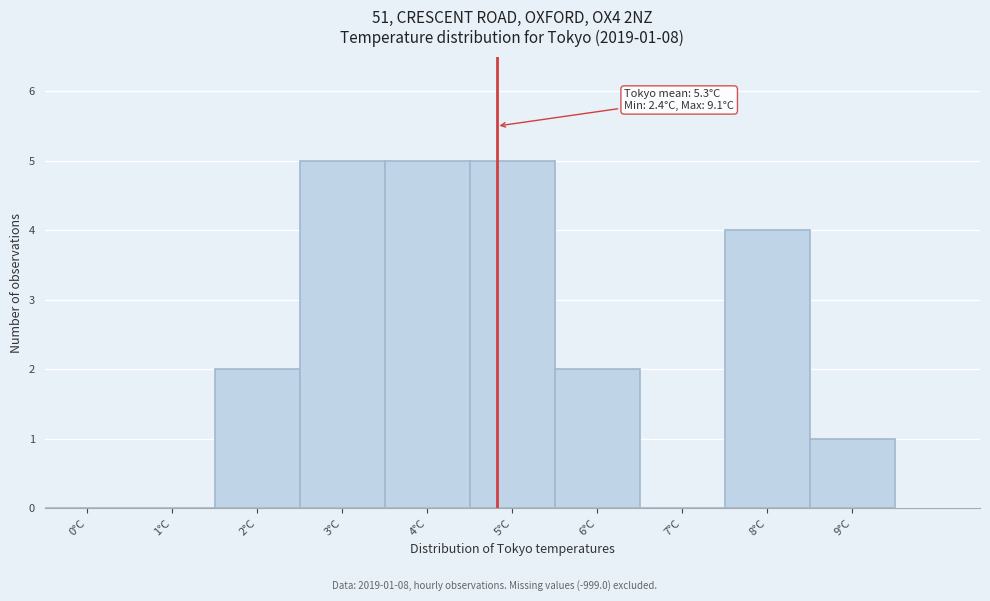

Reading right to left, transcribe all the data shown in this chart.

9°C=1	8°C=4	7°C=0	6°C=2	5°C=5	4°C=5	3°C=5	2°C=2	1°C=0	0°C=0